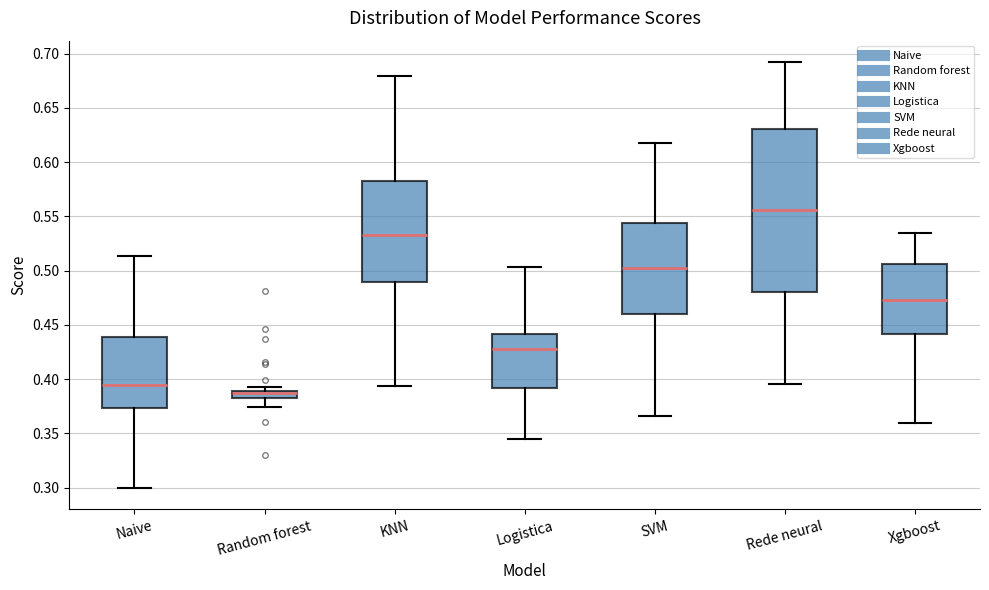

Comparing the boxes themselves (not the whiskers), which one is the tallest?

Rede neural